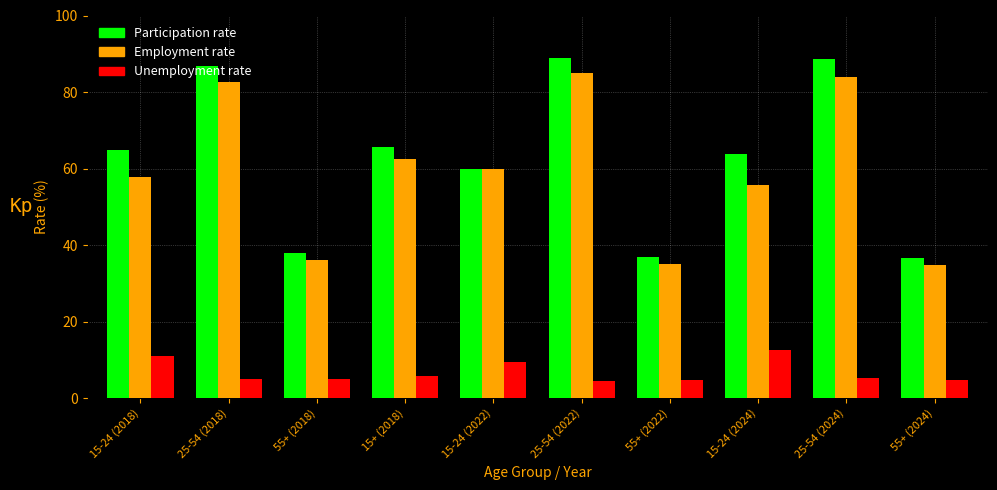

What is the total value across all series at 55+ (2022)?

76.6